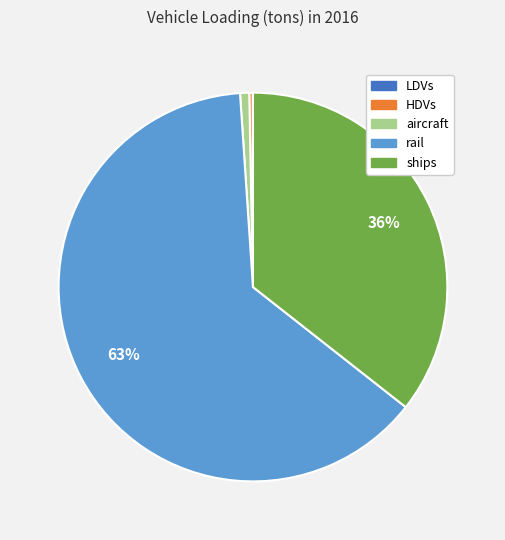

Is the sum of aircraft and ships greater than half?

No